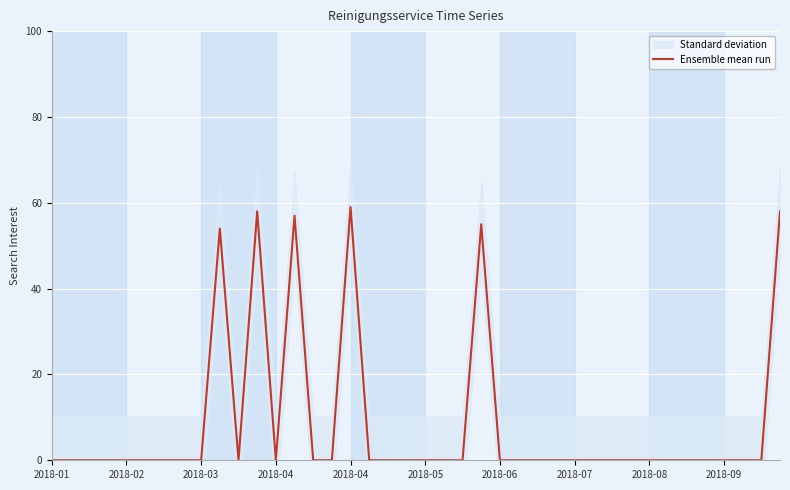

What is the approximate value at 11?

58